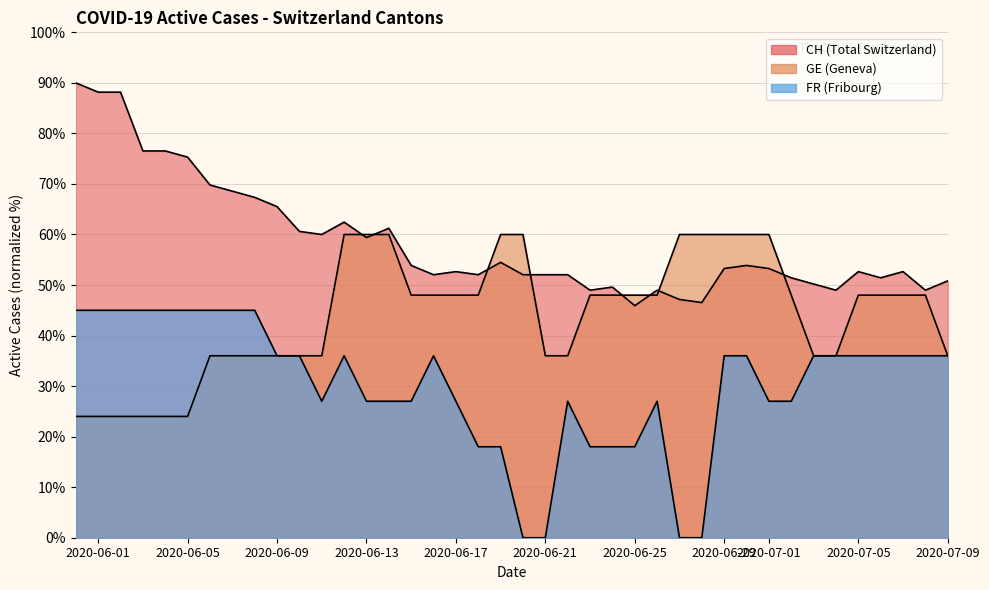

What are all the series names shown in the legend?

CH, GE, FR